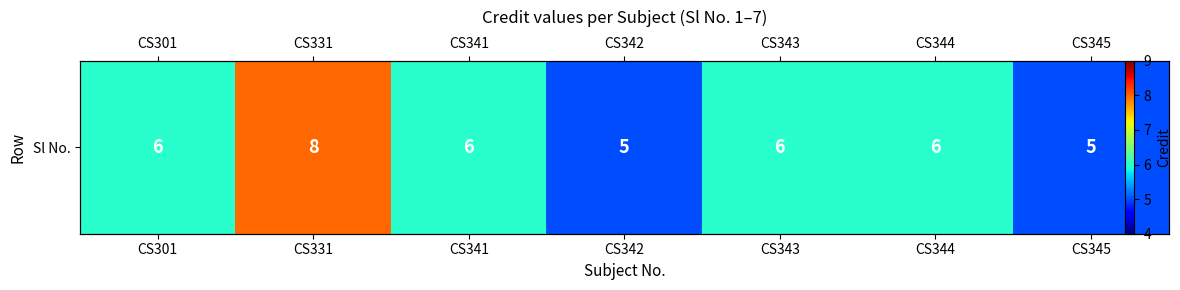

How many values are between 5 and 6?

6